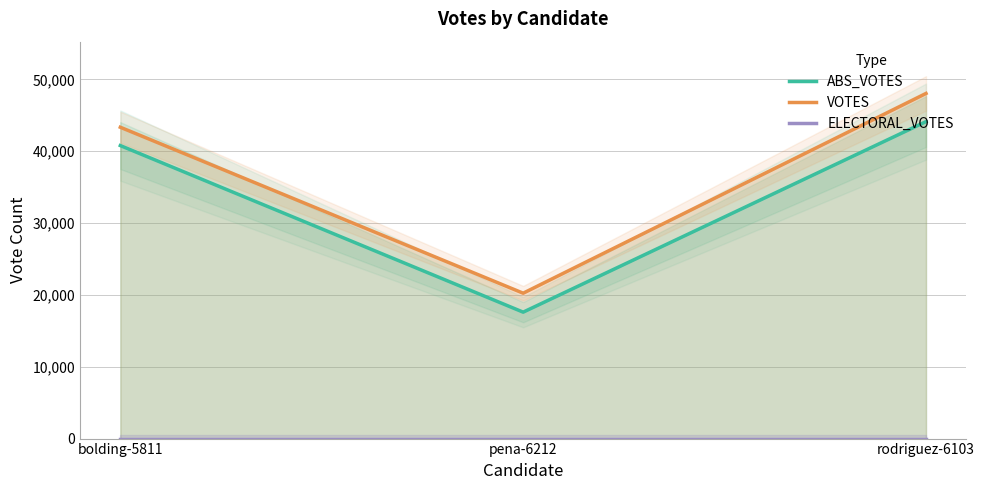

What is the value of the VOTES point at the 3rd from the left?

48039